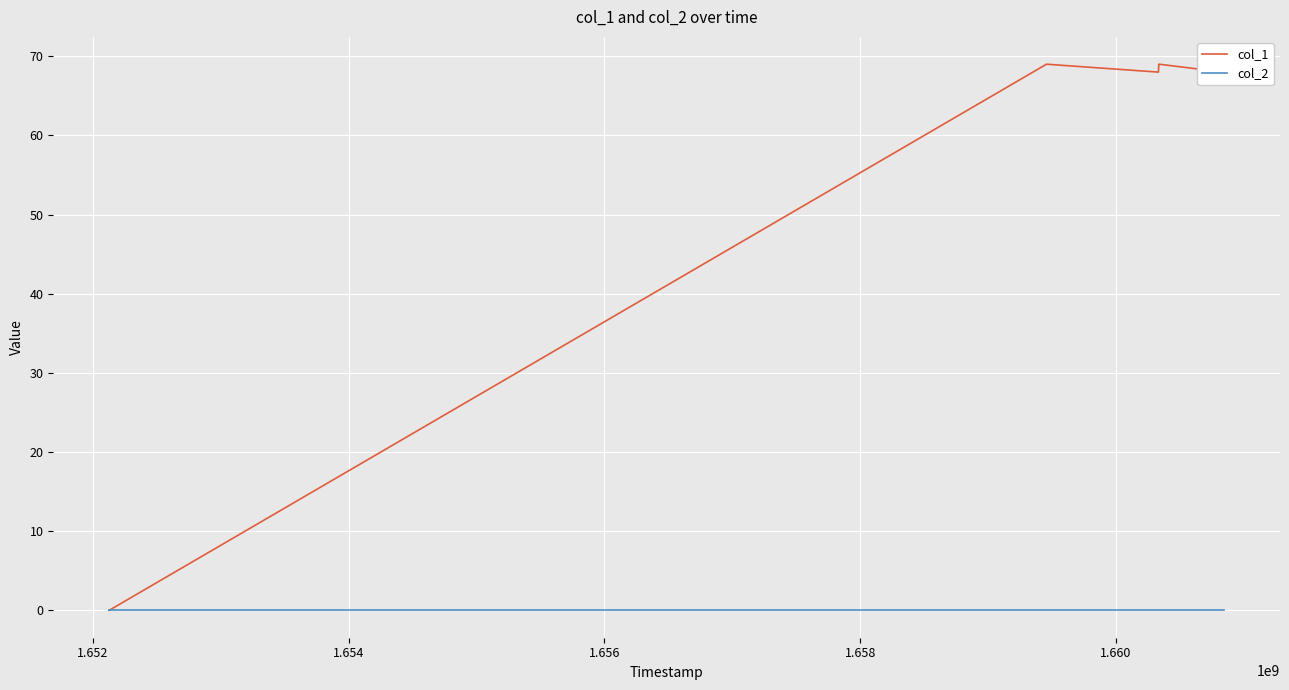

What is the spread (max minus min) of values at 1.652?

69